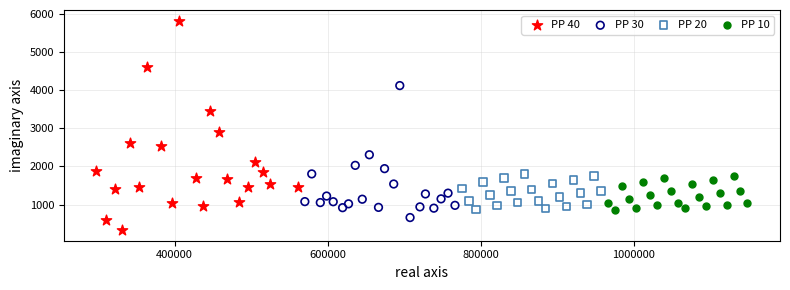

What are all the series names shown in the legend?

PP 40, PP 30, PP 20, PP 10